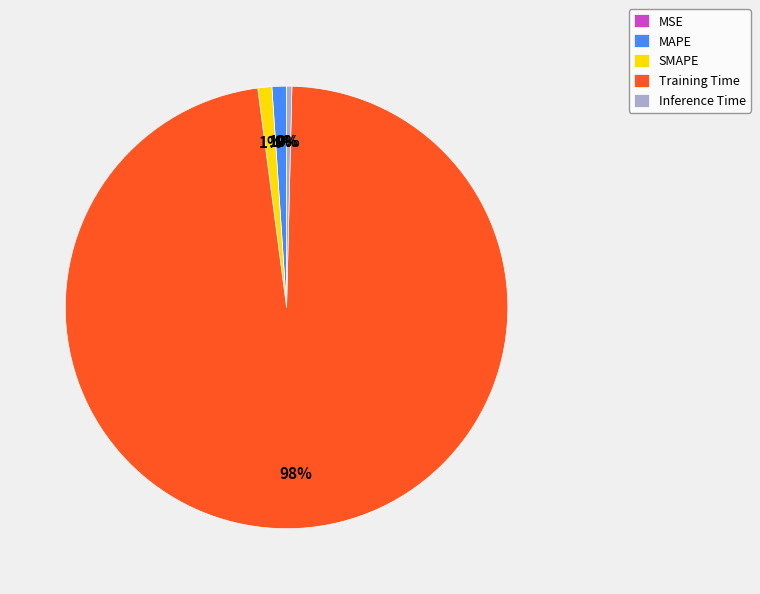

Which category has the biggest portion of the pie?

Training Time